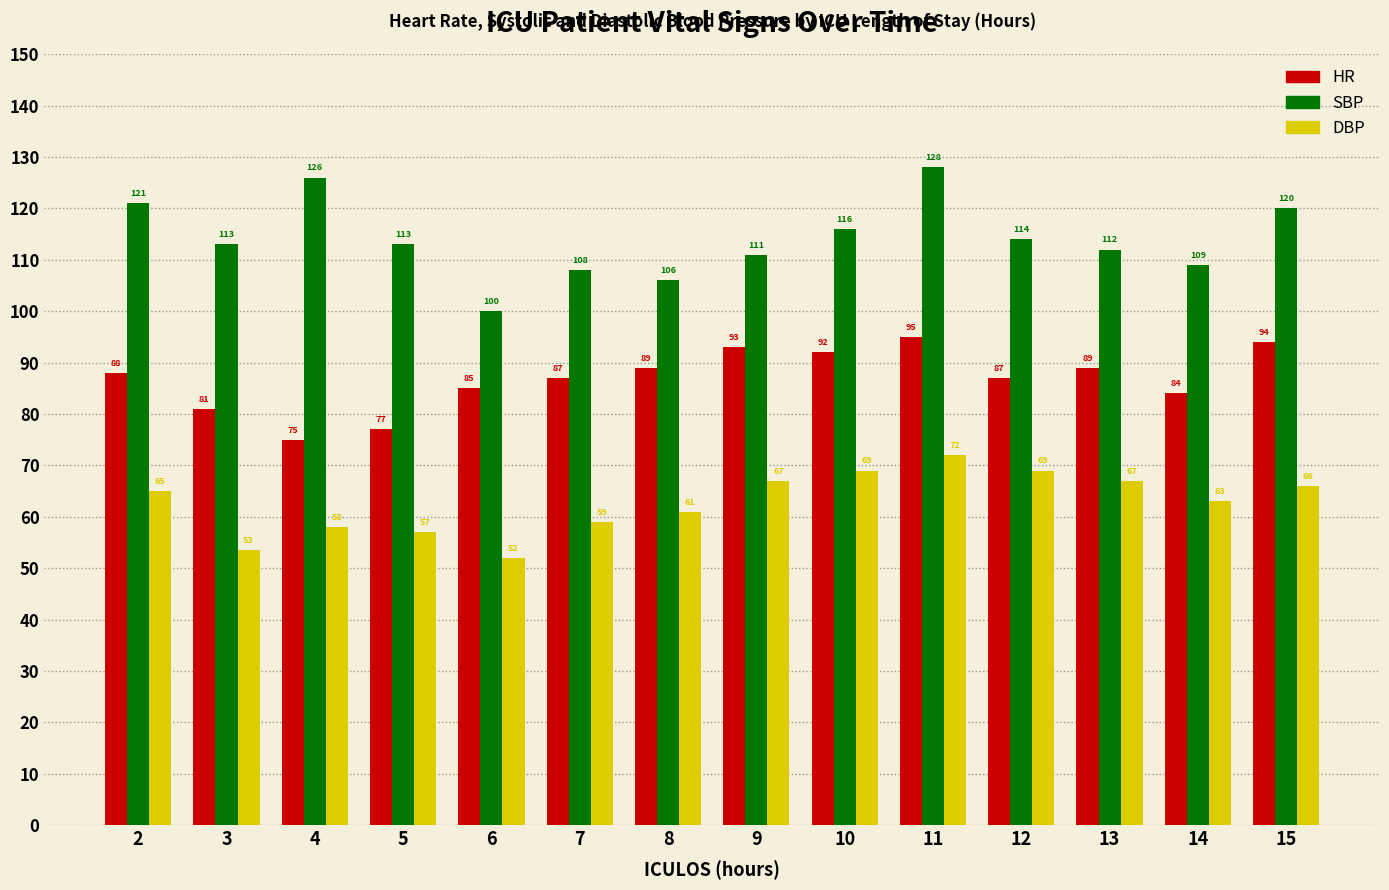

At 6, list the series in order from largest to smallest.

SBP, HR, DBP